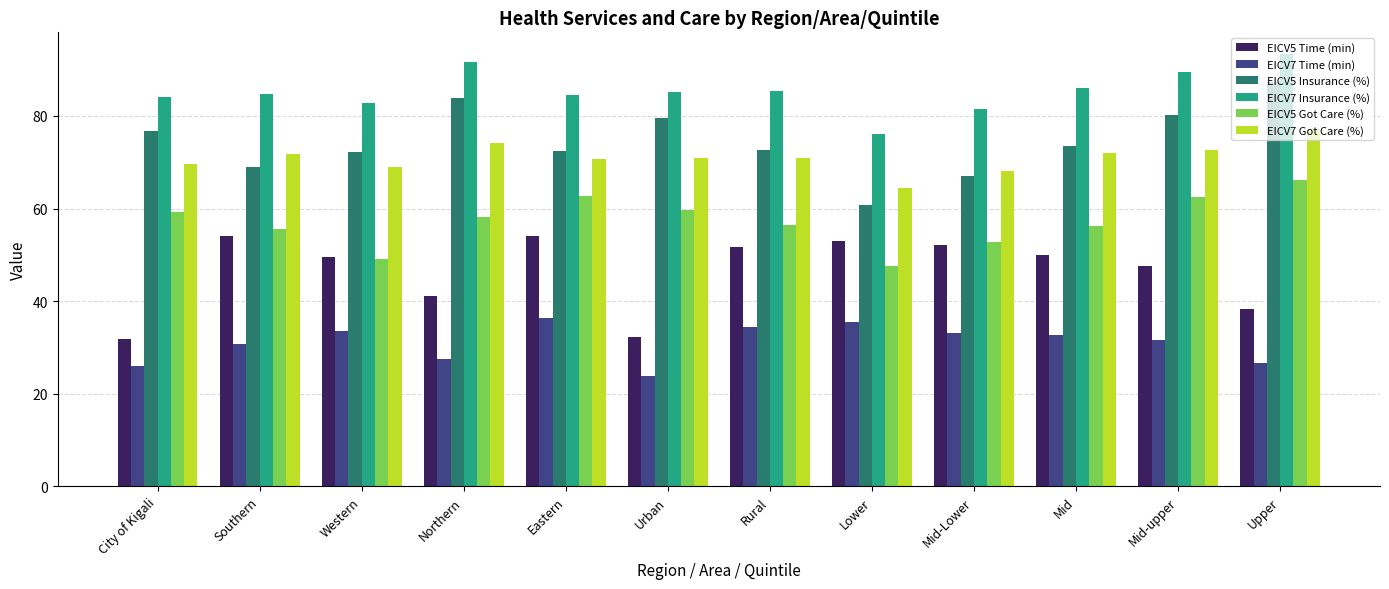

Rank the series by their maximum value, from lowest to highest.

EICV7 Time (min), EICV5 Time (min), EICV5 Got Care (%), EICV7 Got Care (%), EICV5 Insurance (%), EICV7 Insurance (%)